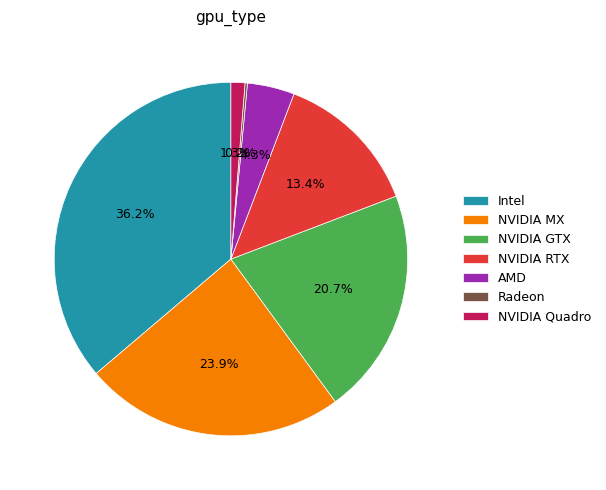

Which has a higher value, NVIDIA GTX or NVIDIA RTX?

NVIDIA GTX